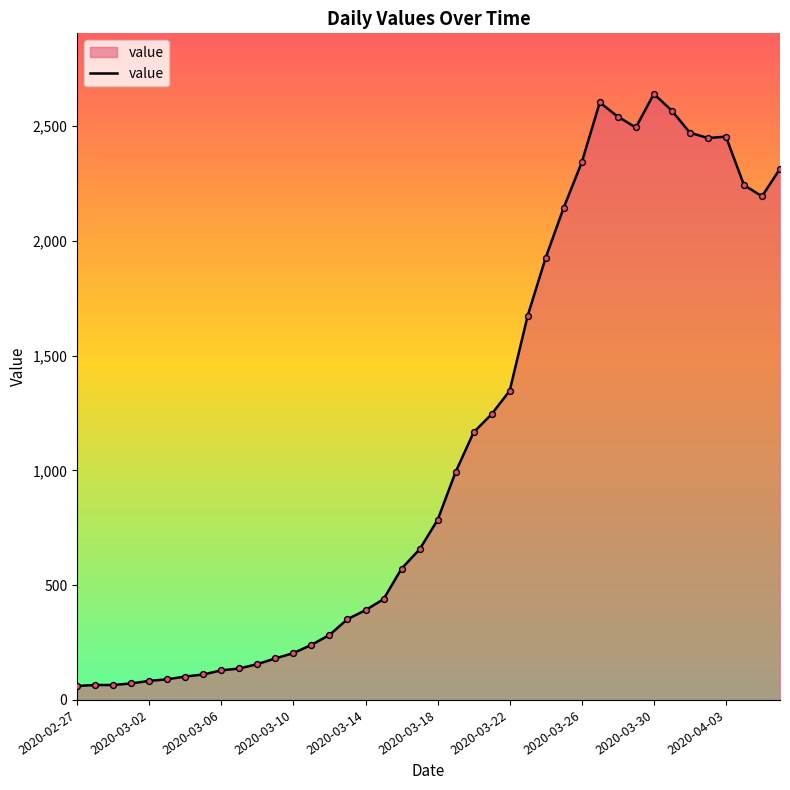

What is the minimum value shown in the chart?

61